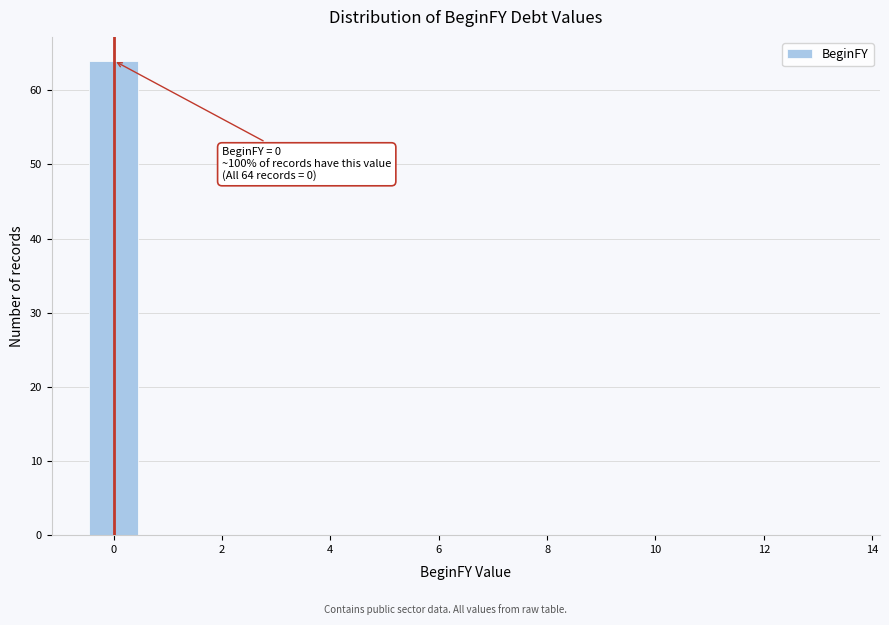

Which range on the x-axis has the tallest bar?

-0.5 to 0.5